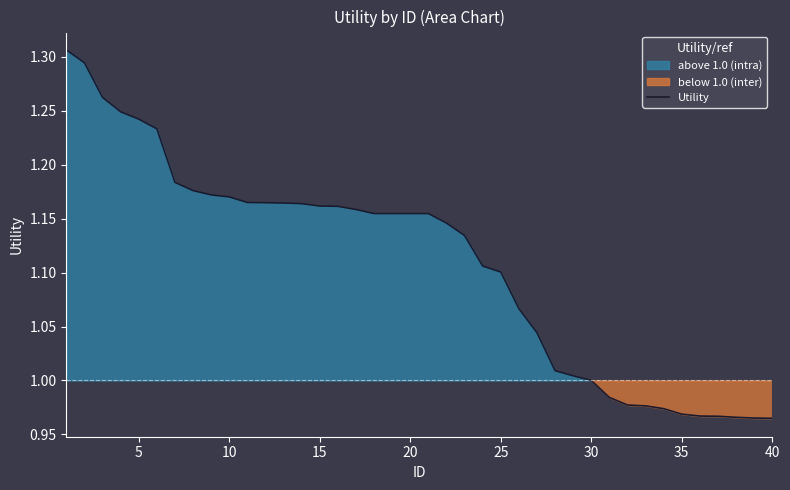

True or false: the data has more than 2 interior local peaks.

False